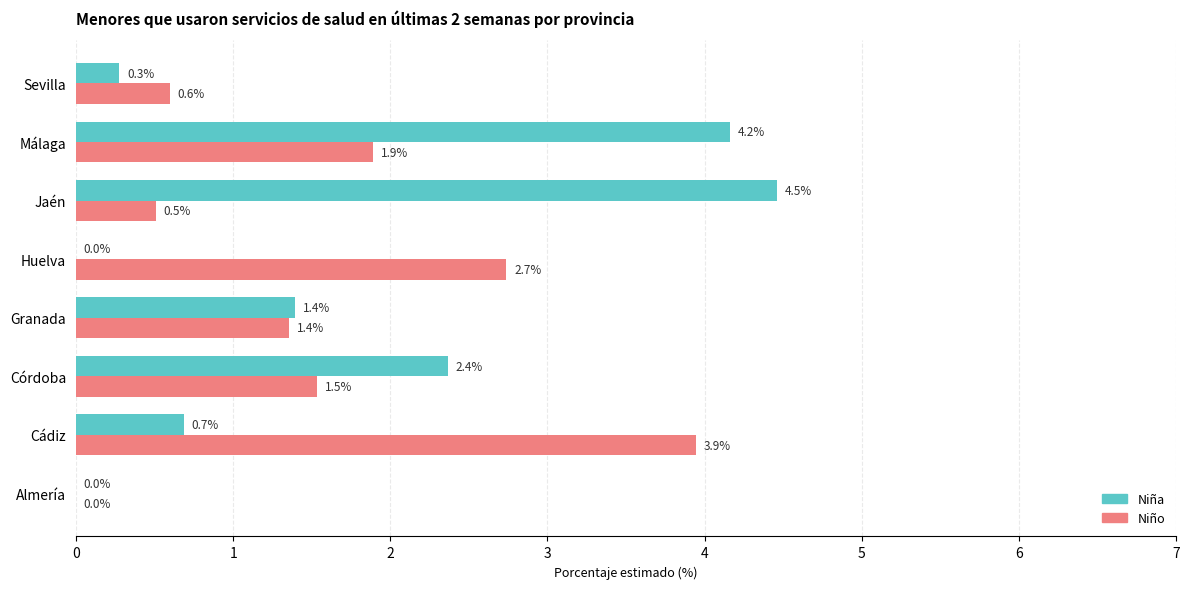

What is the total value across all series at Huelva?

2.7